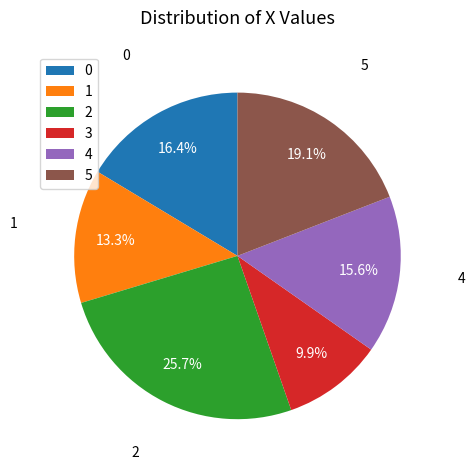

How many segments does this pie chart have?

6